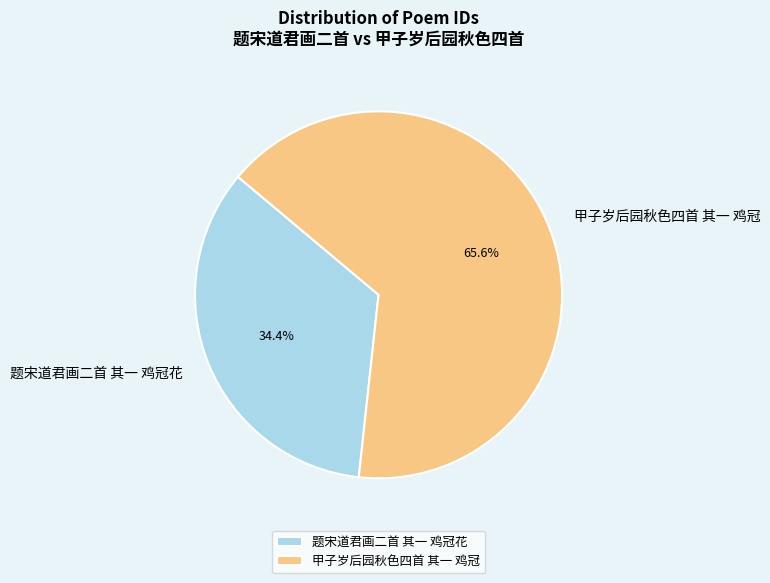

Which category accounts for the majority?

甲子岁后园秋色四首 其一 鸡冠